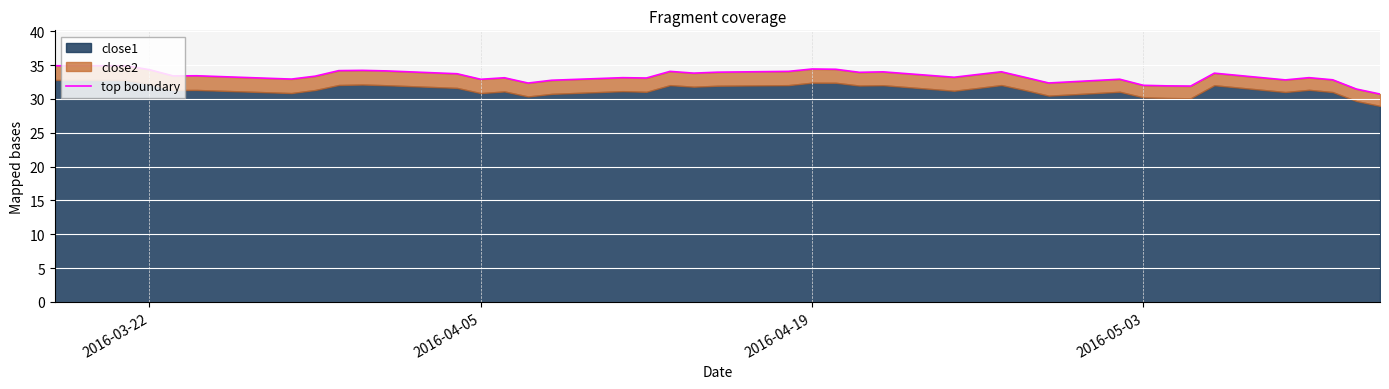

Count the number of categories in the chart.

40